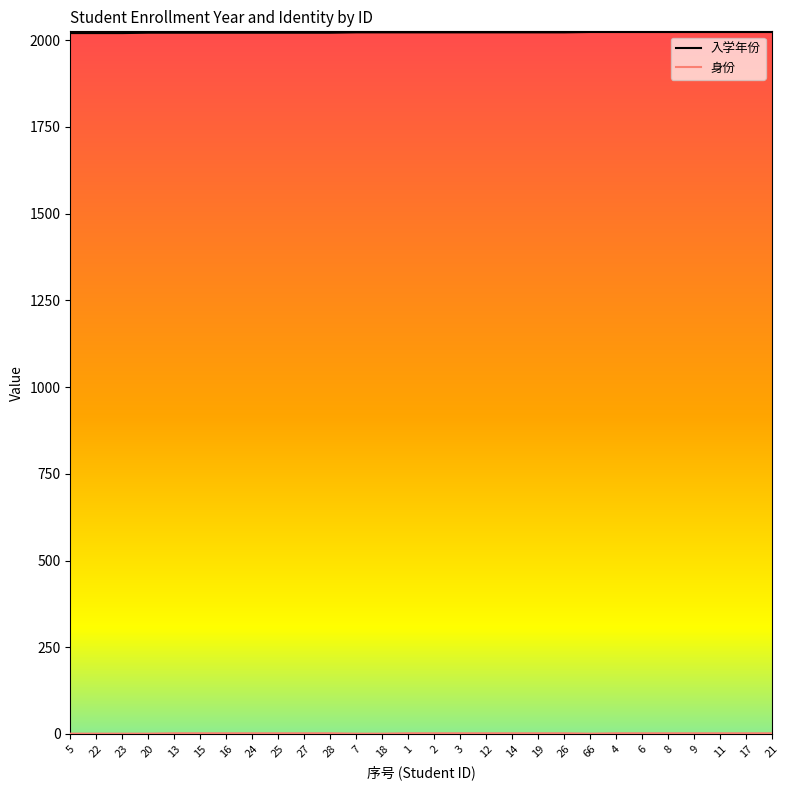

Which series has the largest total across all categories?

入学年份